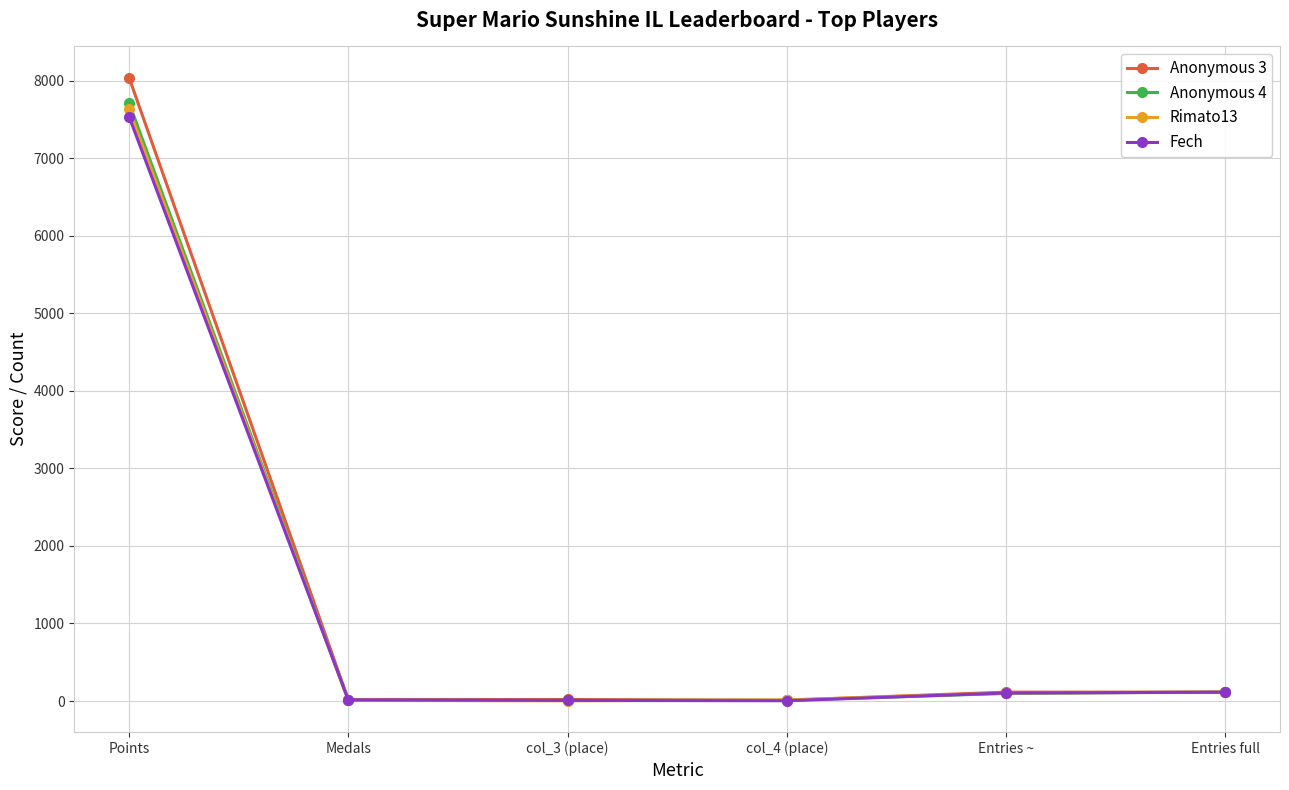

True or false: Anonymous 3 has a value of 18 at Medals.

True